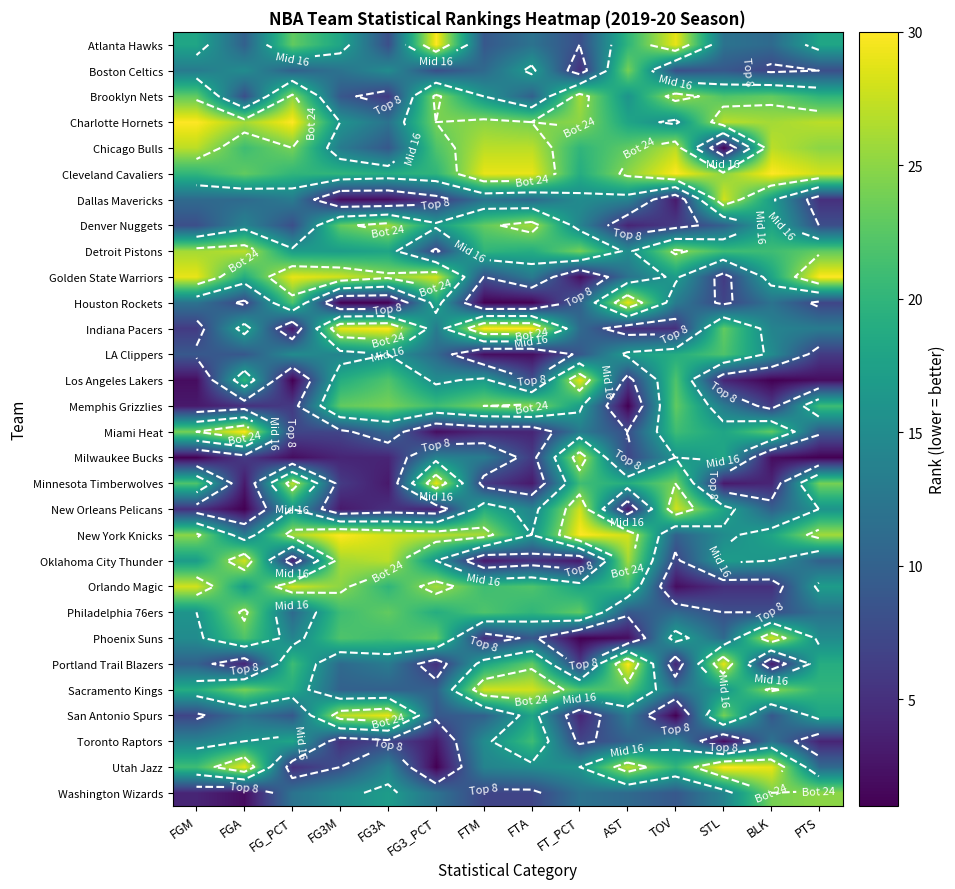

How many distinct data groups are displayed?

30